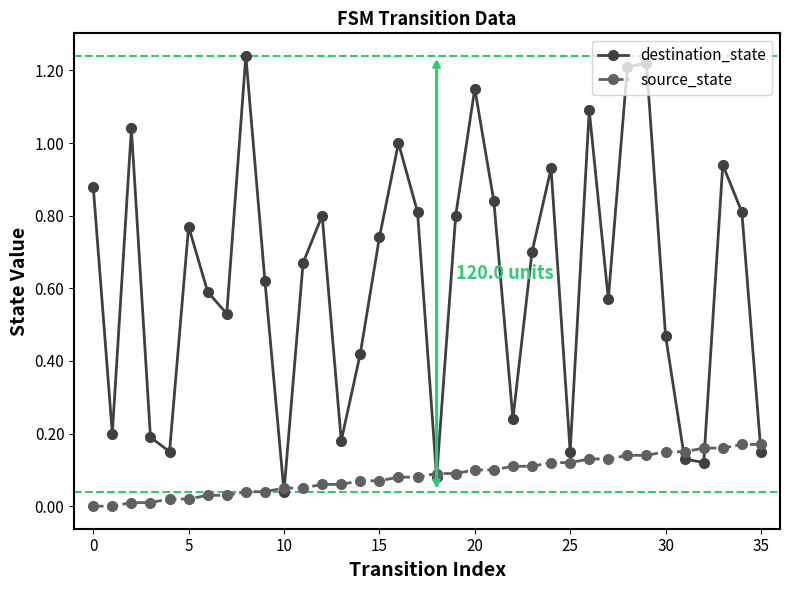

Which series has the largest total across all categories?

destination_state